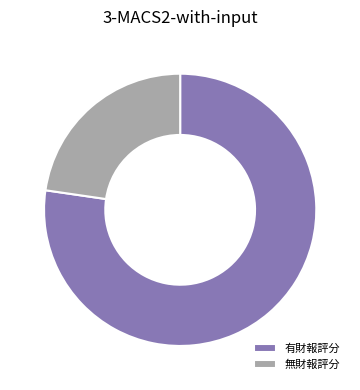

How many segments does this pie chart have?

2